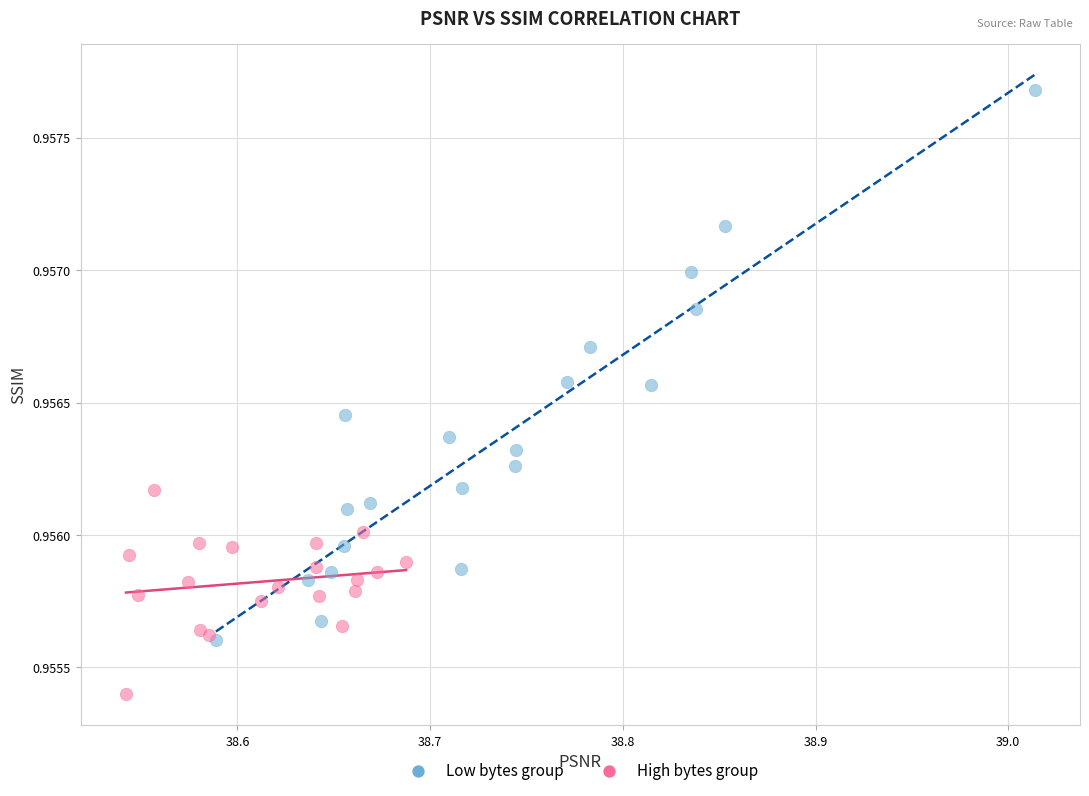

Which series reaches the minimum Y coordinate?

High bytes group